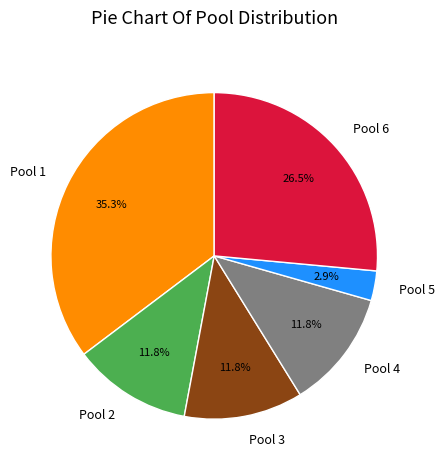

Does Pool 4 represent more than half of the total?

No